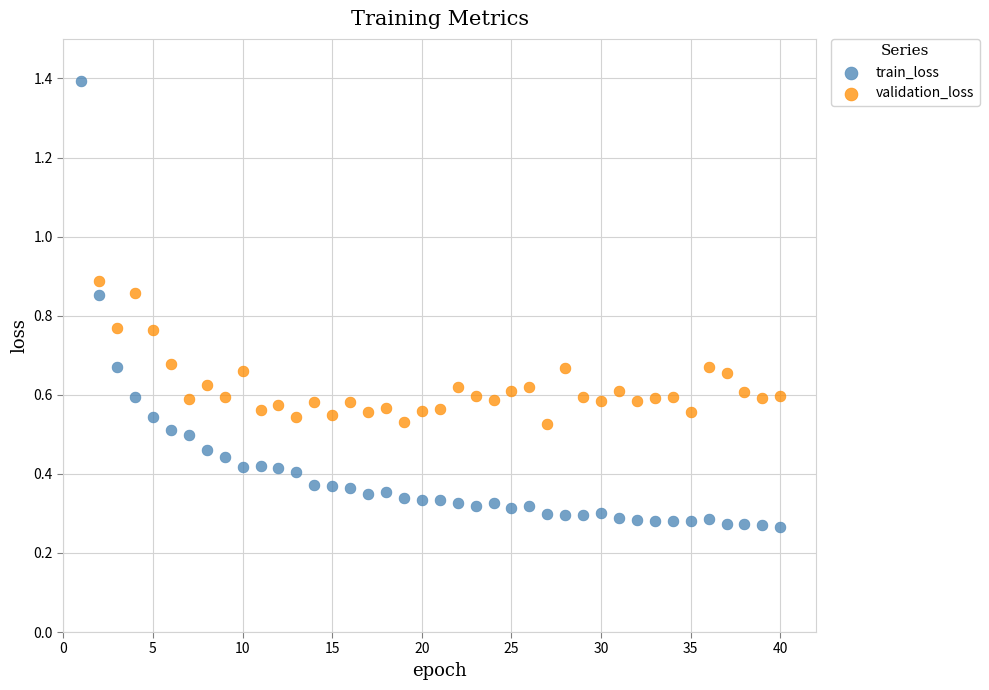

Which series has the largest Y range (max minus min)?

train_loss